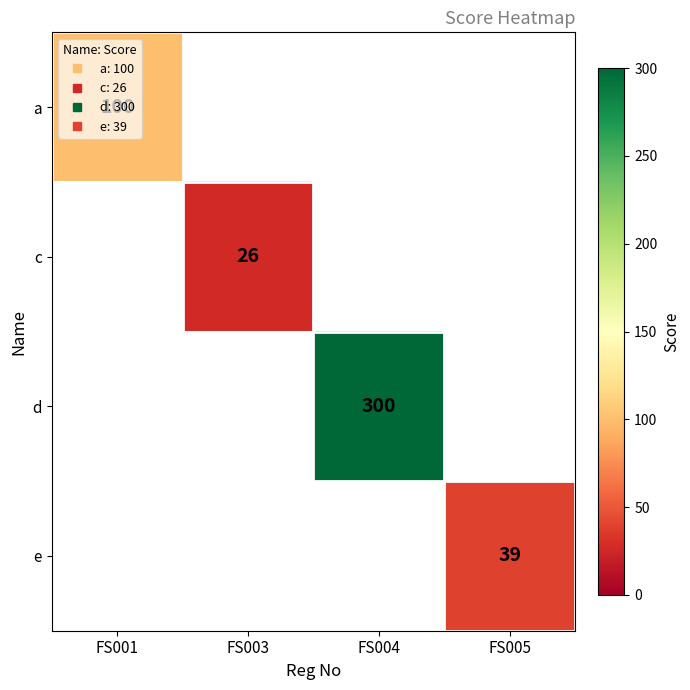

How many series are shown in this chart?

4